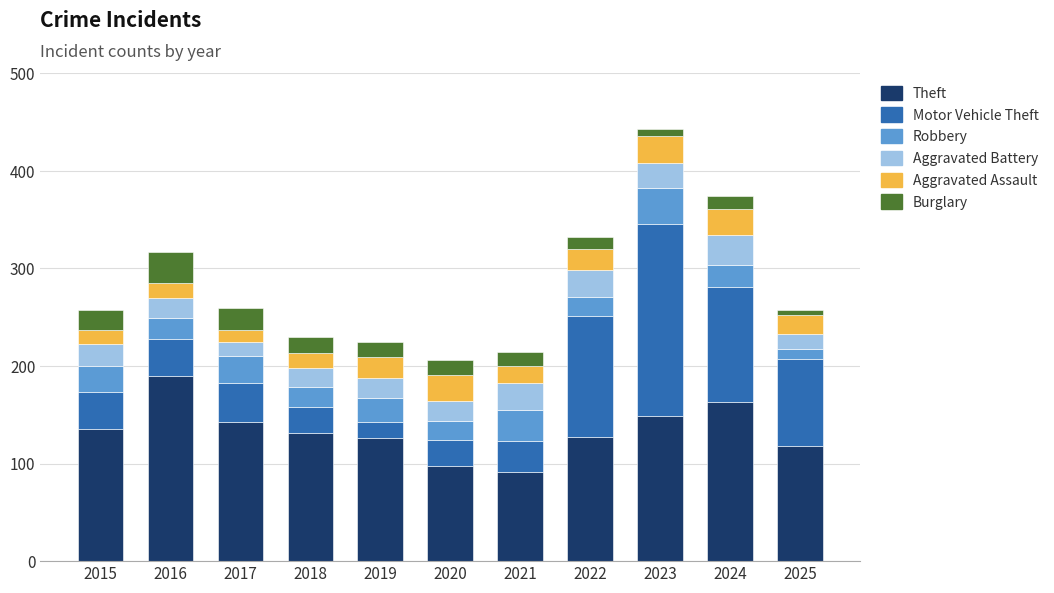

What is the approximate value of Theft at 2022?

127